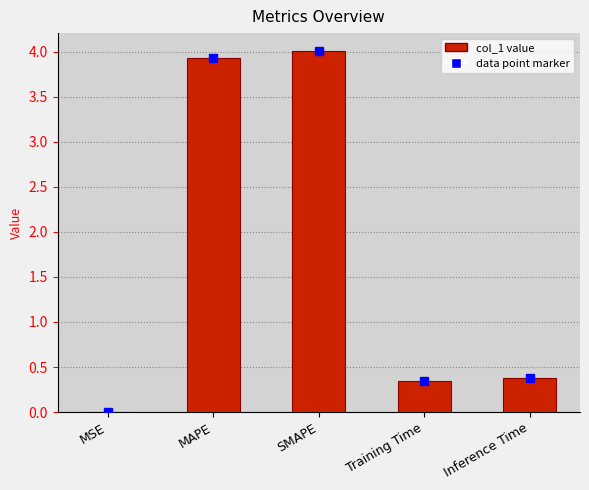

What is the greatest value displayed?

4.0